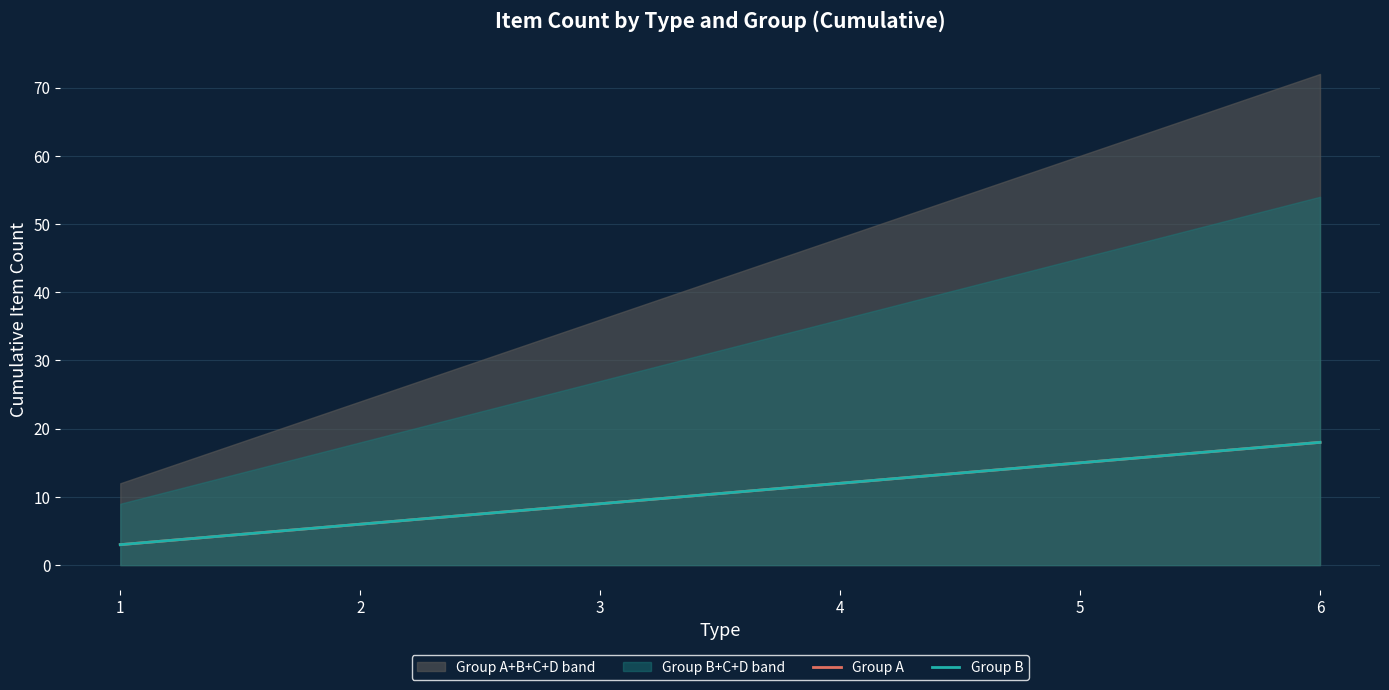

List the labels in order of Group A value, smallest first.

1, 2, 3, 4, 5, 6